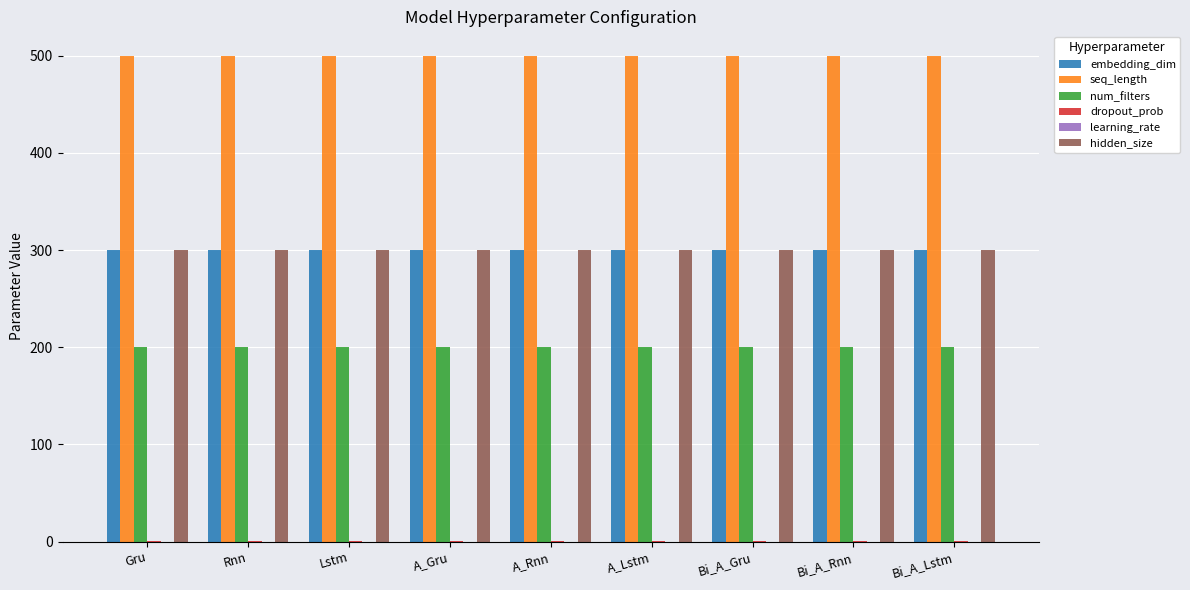

Which series has the largest total across all categories?

seq_length